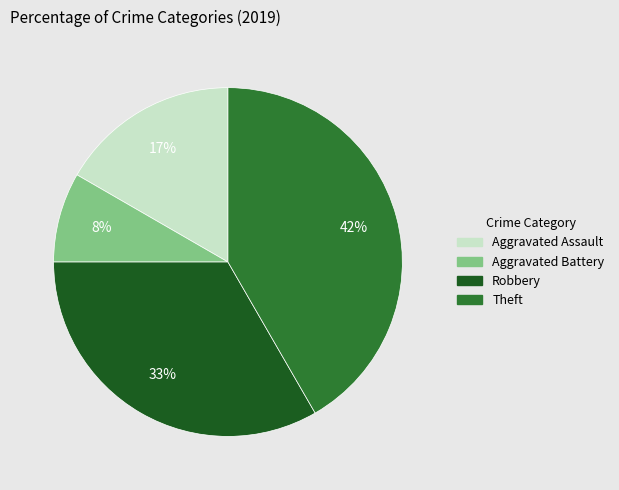

Does any single category account for the majority?

No